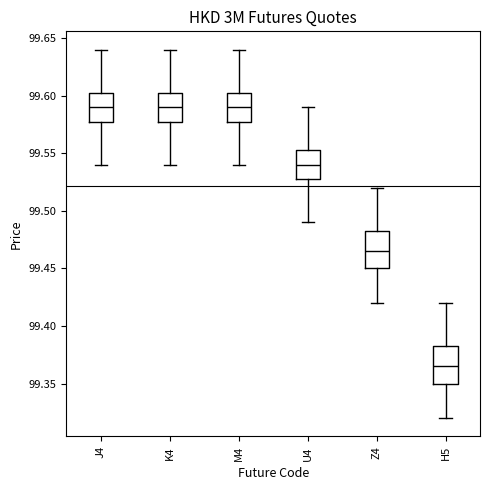

Reading left to right, transcribe this box plot: for each box, give where its median line is, the range the box spans, and where its two whiskers end, as read against the y-axis. The values are not printed on the chart, so give them approximately, as read against the axis.

J4: median 99.590, box 99.580 to 99.605, whiskers 99.540 to 99.640
K4: median 99.590, box 99.580 to 99.605, whiskers 99.540 to 99.640
M4: median 99.590, box 99.580 to 99.605, whiskers 99.540 to 99.640
U4: median 99.540, box 99.530 to 99.555, whiskers 99.490 to 99.590
Z4: median 99.465, box 99.450 to 99.485, whiskers 99.420 to 99.520
H5: median 99.365, box 99.350 to 99.385, whiskers 99.320 to 99.420